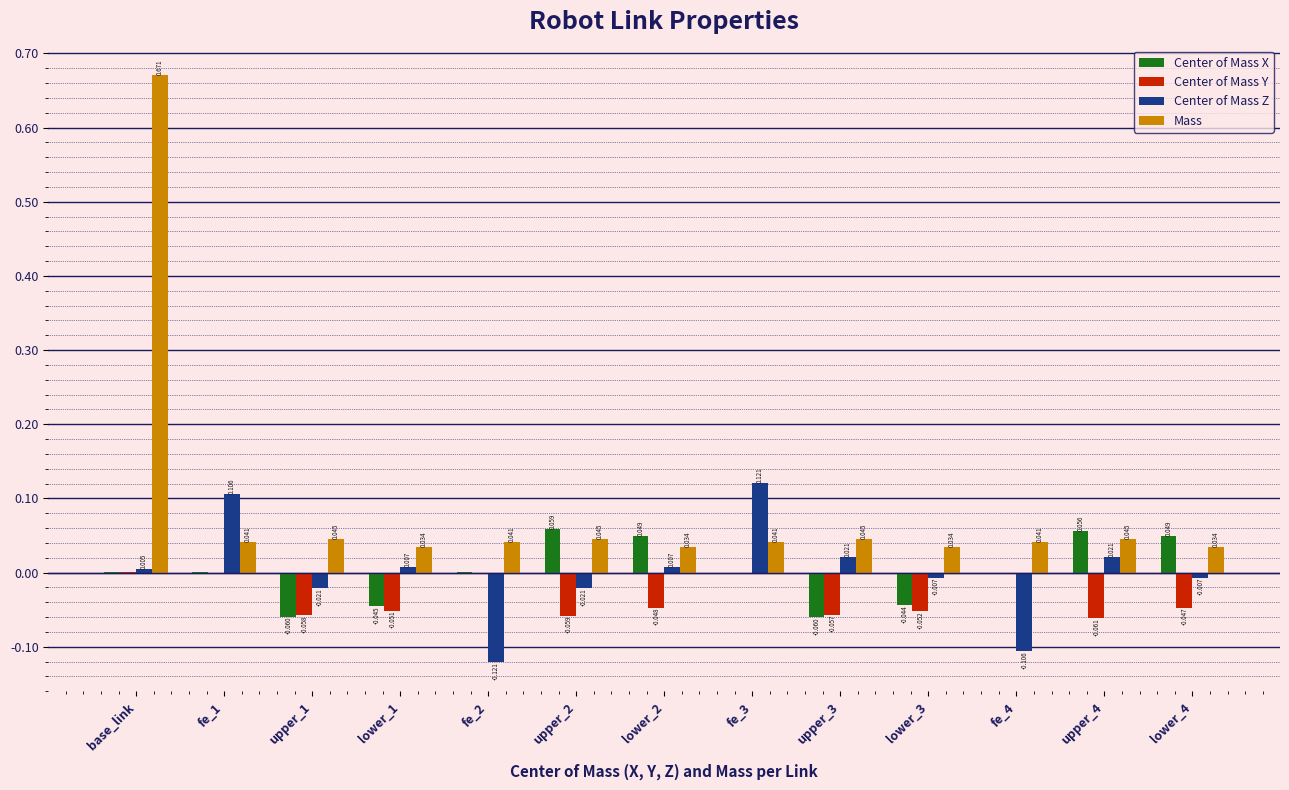

Where is Center of Mass Z nearest to the value 0?

base_link